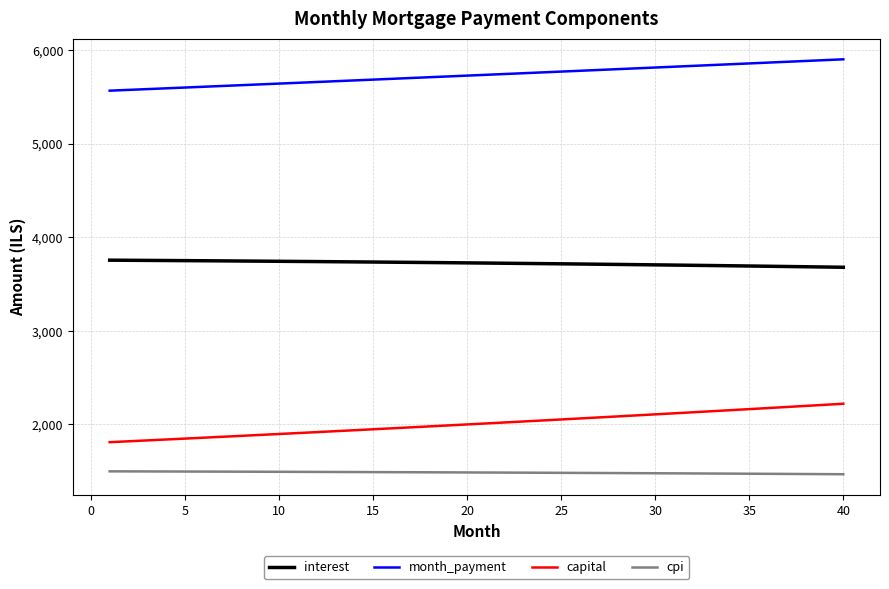

Which series has the largest total across all categories?

month_payment